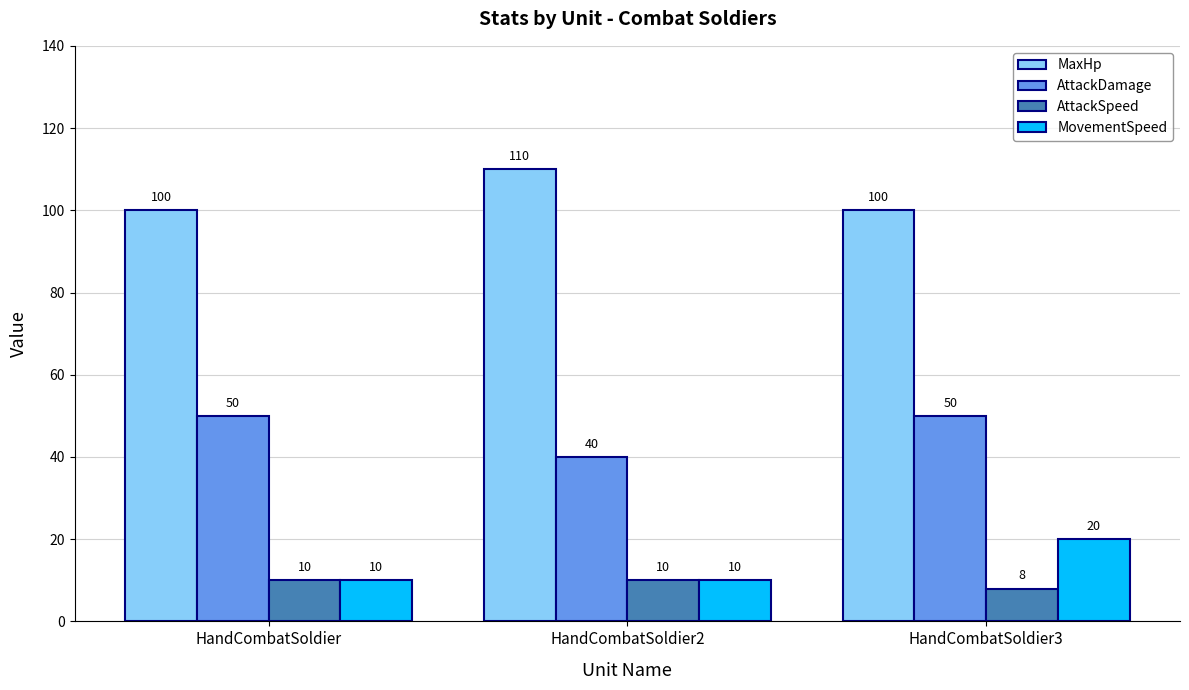

What is the smallest value displayed?

8